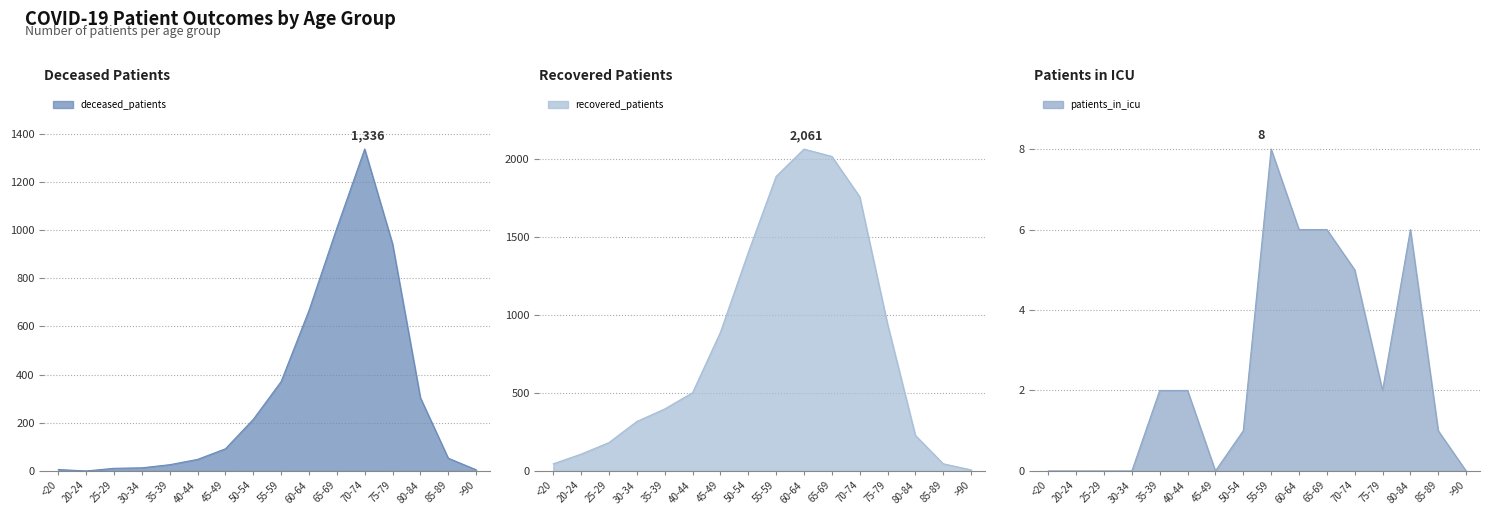

At which label is recovered_patients closest to 1034?

75-79